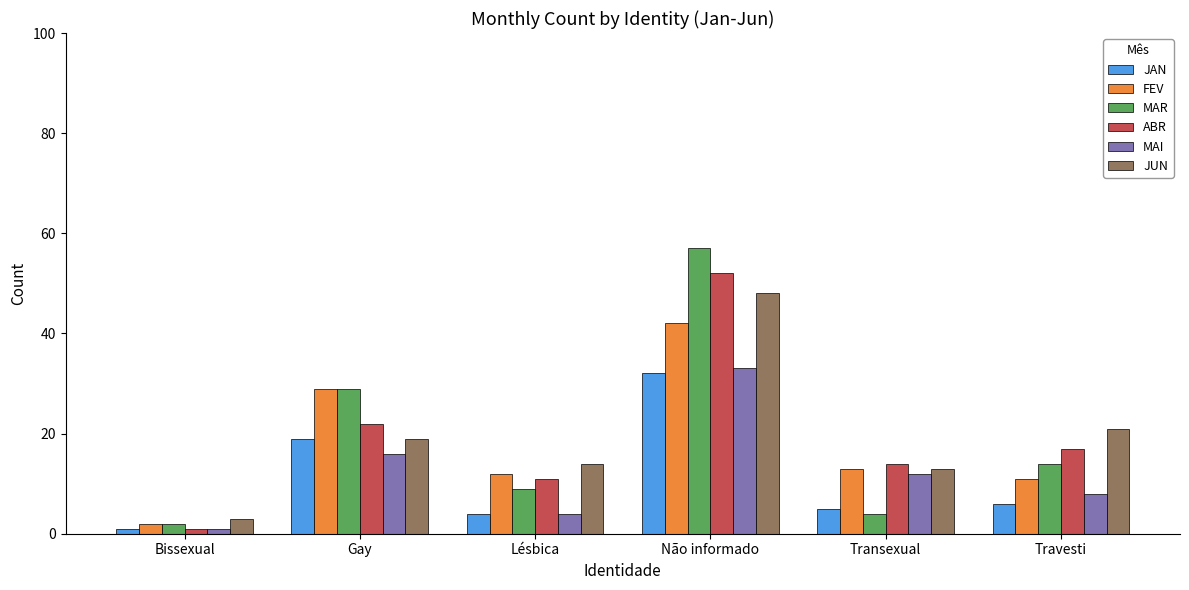

Read the JAN value at Transexual.

5